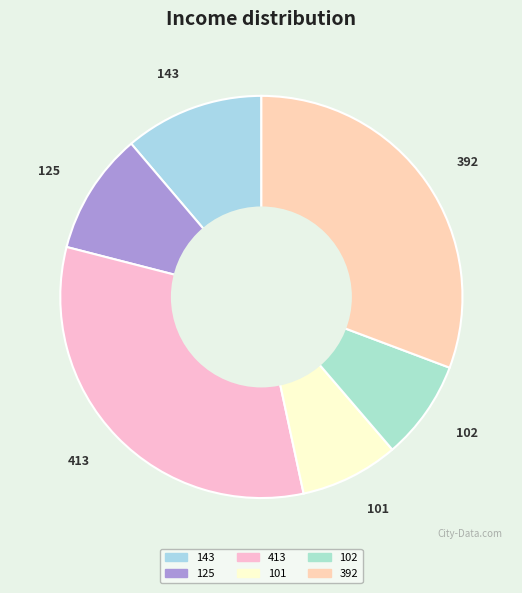

Count the number of slices in the pie.

6